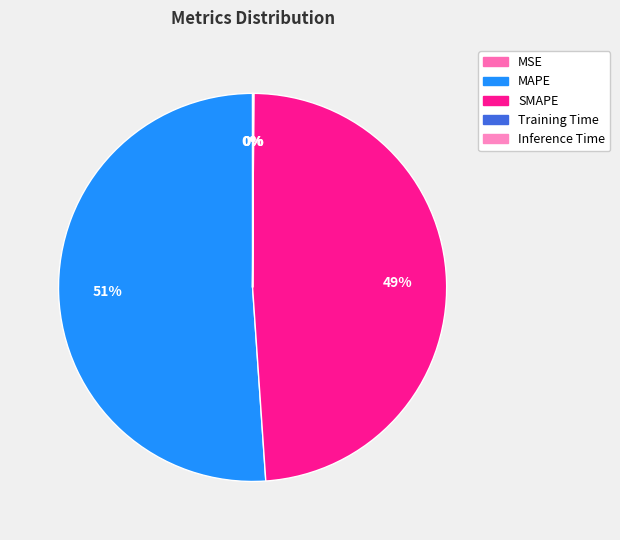

Which category has the smallest portion of the pie?

MSE